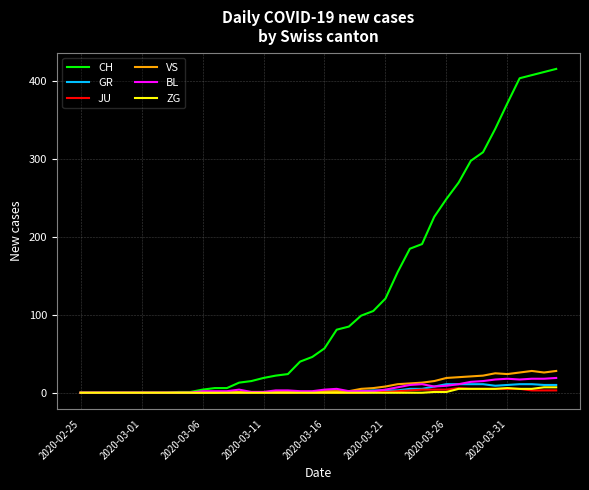

What are all the series names shown in the legend?

CH, GR, JU, VS, BL, ZG